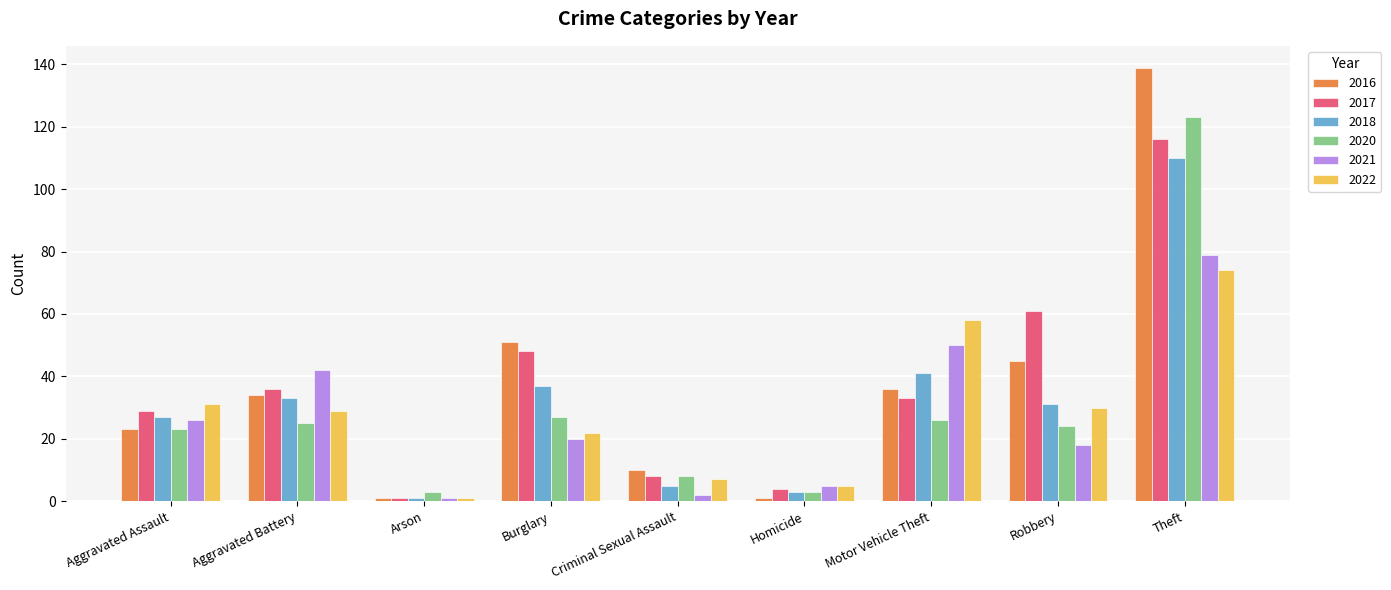

What is the difference between the maximum and minimum values in the 2017 series?

115